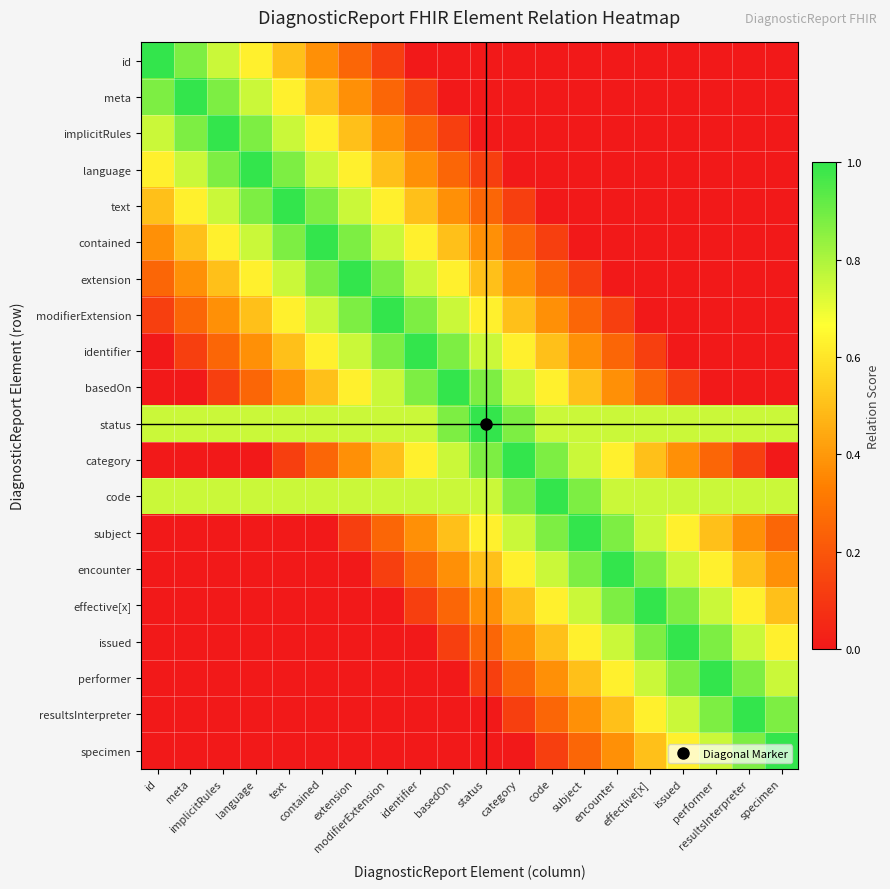

Which category has the highest value across all series?

id